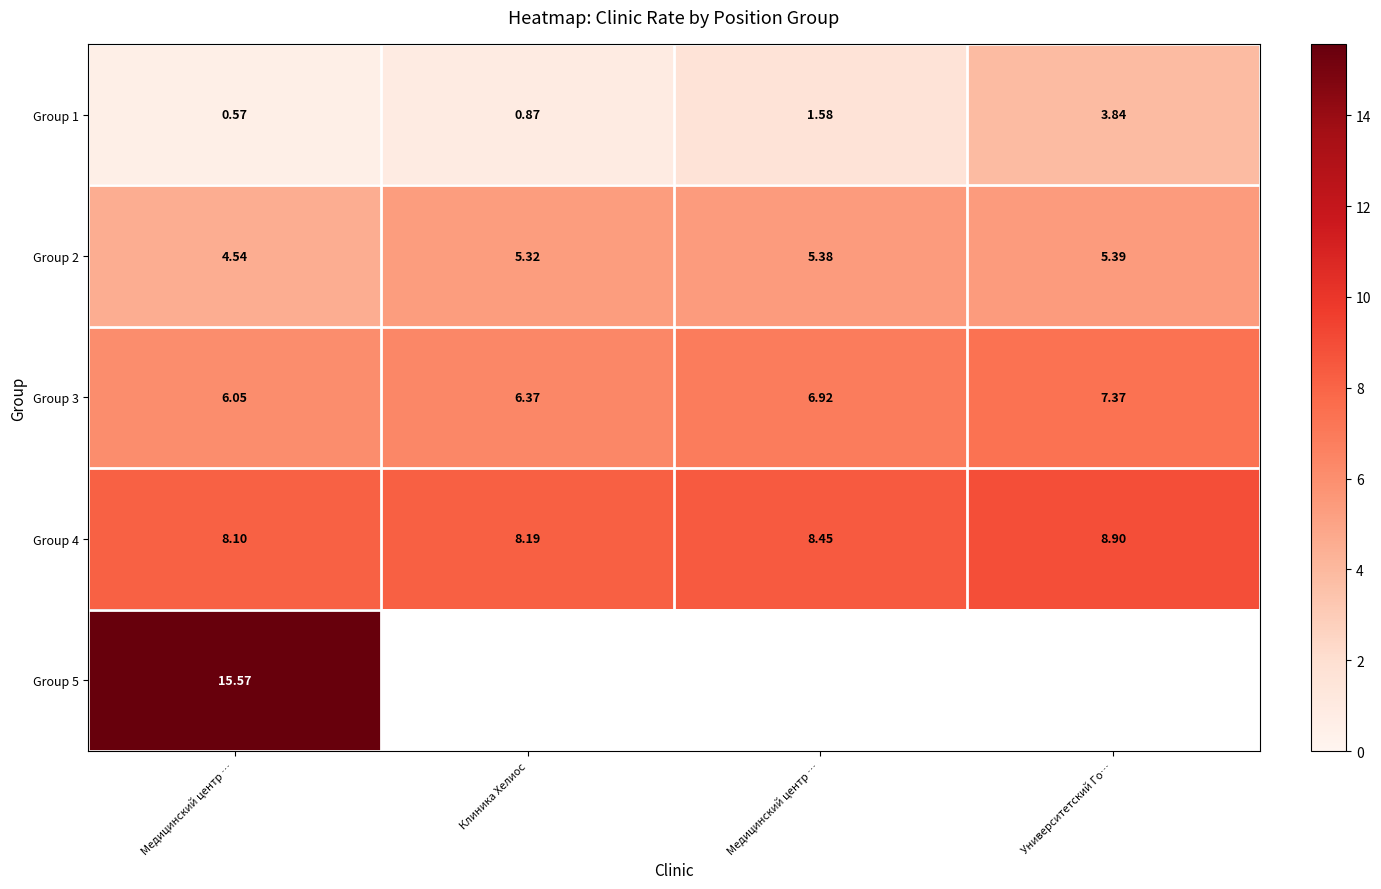

Which has a higher value, Университетский Го… or Медицинский центр …?

Университетский Го…